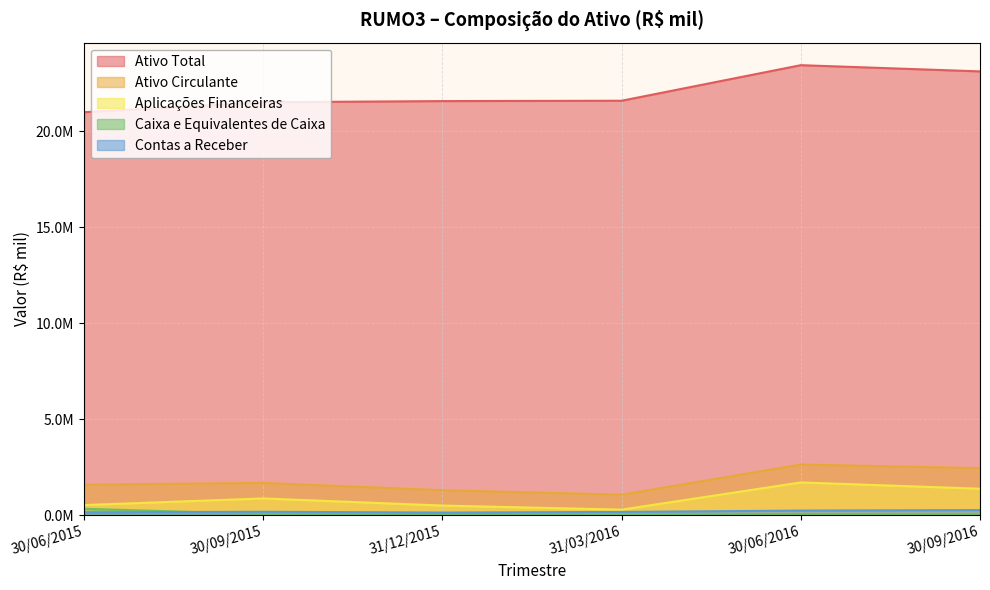

The Ativo Circulante series shows 2.6 at 30/06/2016. True or false?

True